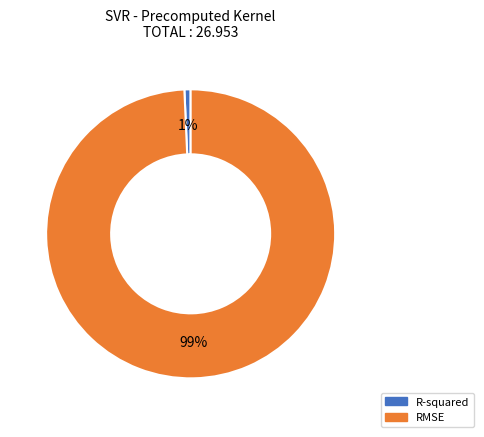

Which category accounts for the majority?

RMSE